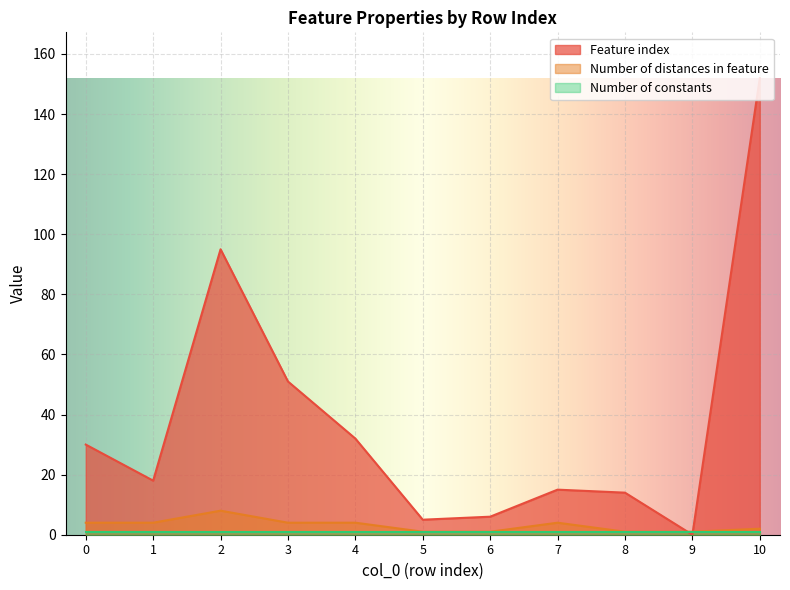

What is the total value across all series at 2?

104